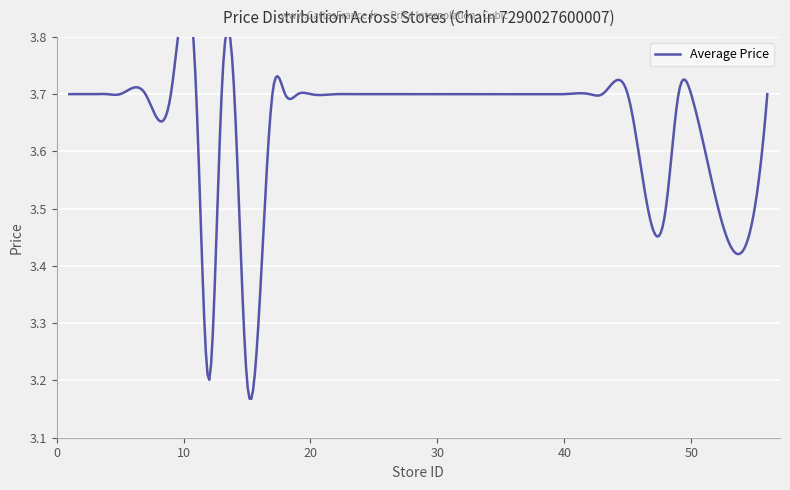

What is the difference between the values at 12 and 7?

0.5